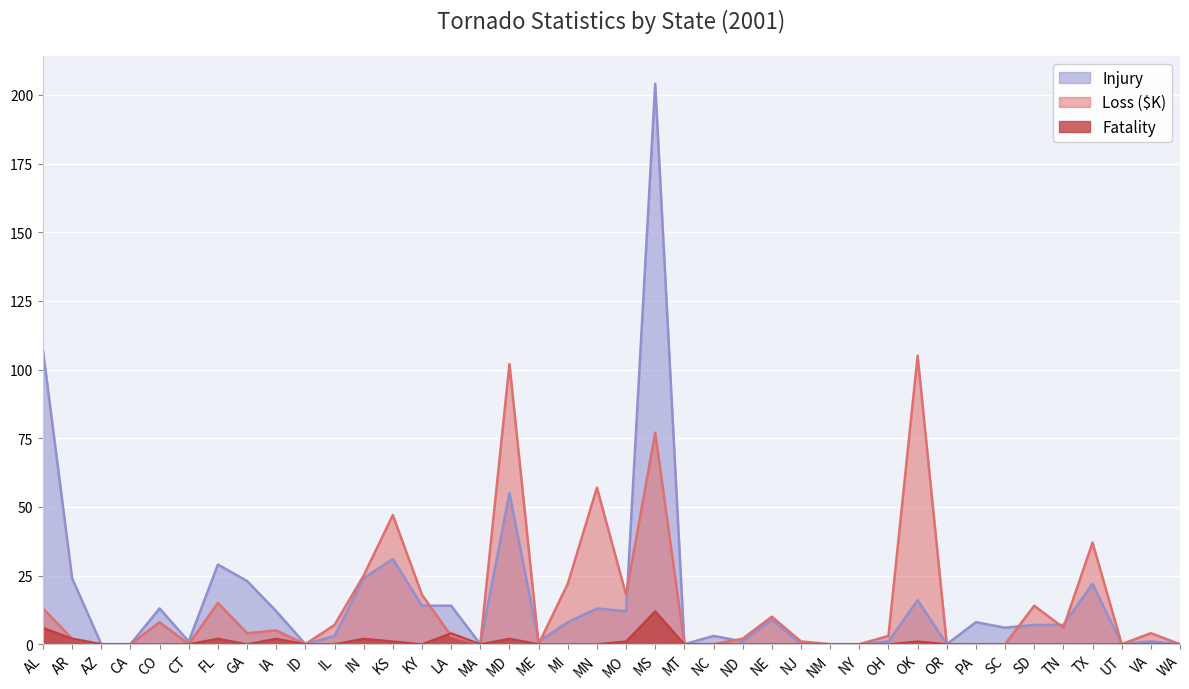

Reading right to left, extract all data points from this chart.

Injury: 0	1	0	22	7	7	6	8	0	16	1	0	0	0	9	1	3	0	204	12	13	8	1	55	0	14	14	31	24	3	0	12	23	29	1	13	0	0	24	107
Loss: 0	4	0	37	6	14	0	0	0	105	3	0	0	1	10	2	0	0	77	18	57	22	0	102	0	3	18	47	25	7	0	5	4	15	0	8	0	0	2	13
Fatality: 0	0	0	0	0	0	0	0	0	1	0	0	0	0	0	0	0	0	12	1	0	0	0	2	0	4	0	1	2	0	0	2	0	2	0	0	0	0	2	6